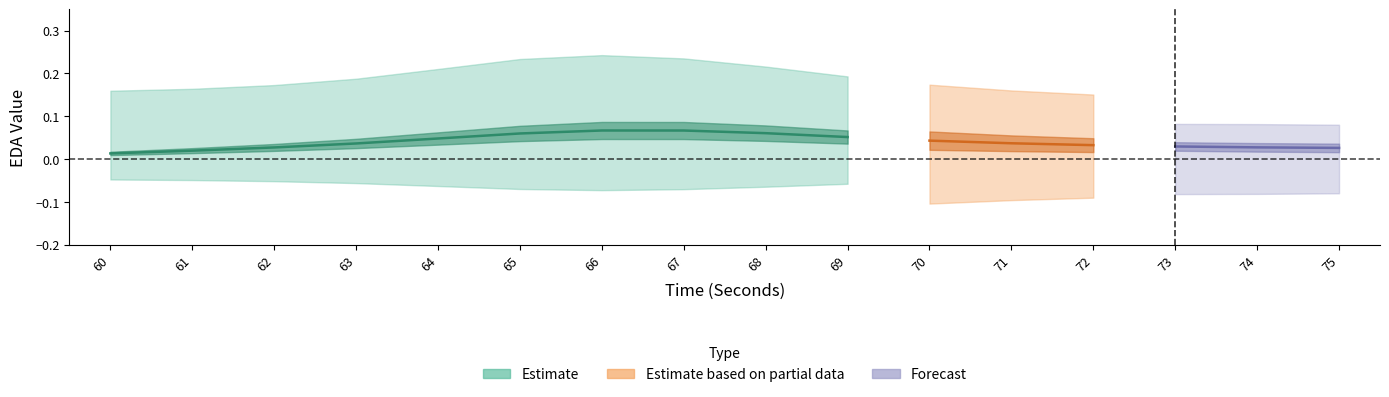

The firstDerivativeMean_EDA series shows 0.0 at 73. True or false?

False